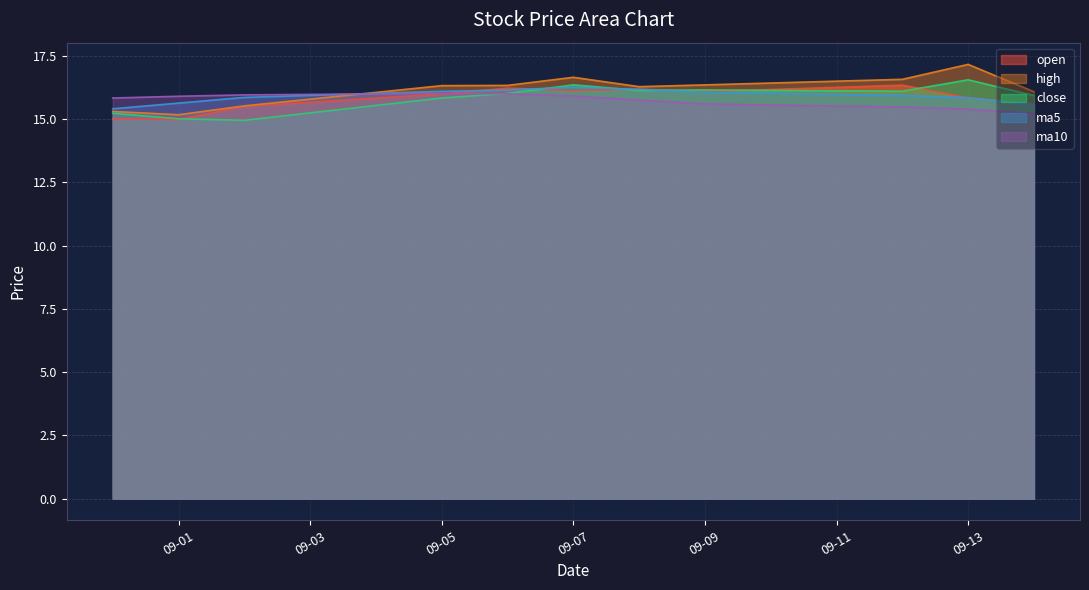

Does the chart have visible grid lines?

Yes